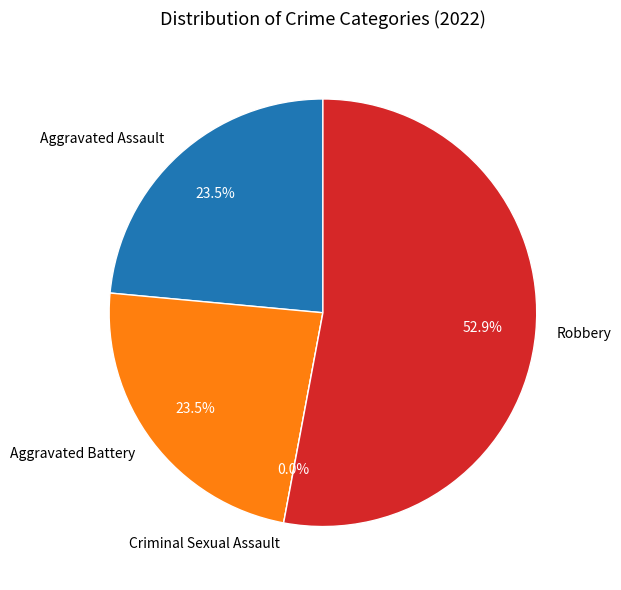

What percentage is the Aggravated Assault slice, to the nearest percent?

24%